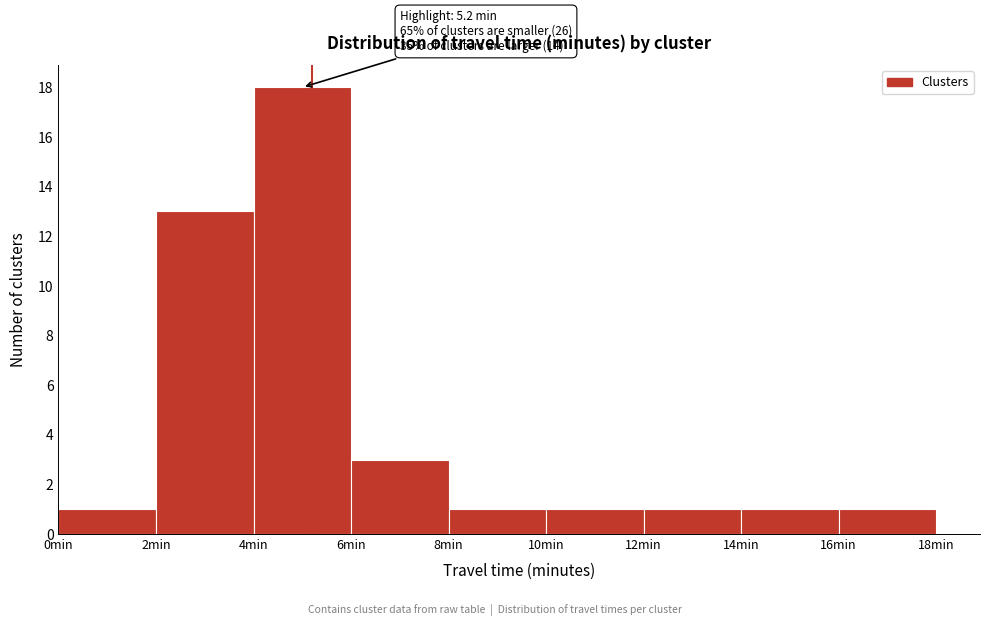

Over which range of the x-axis is the bar tallest?

4 to 6